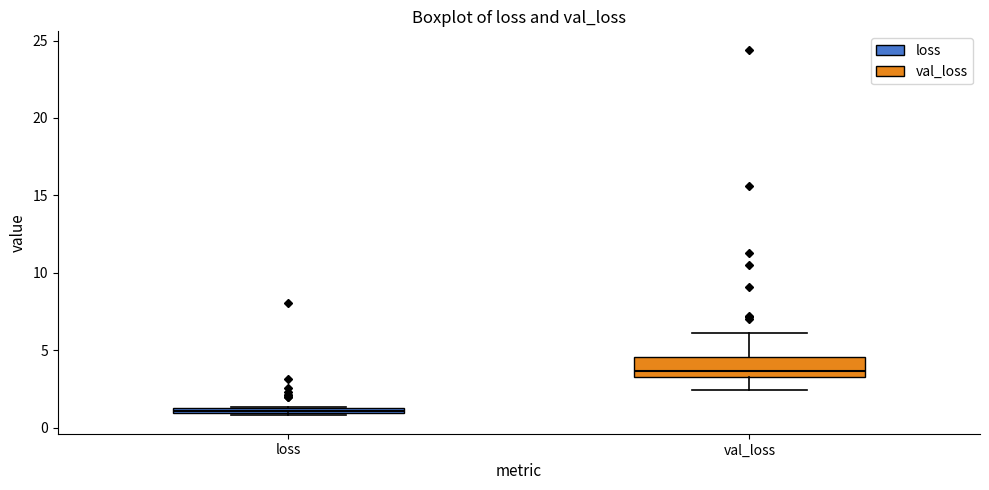

Comparing the boxes themselves (not the whiskers), which one is the tallest?

val_loss